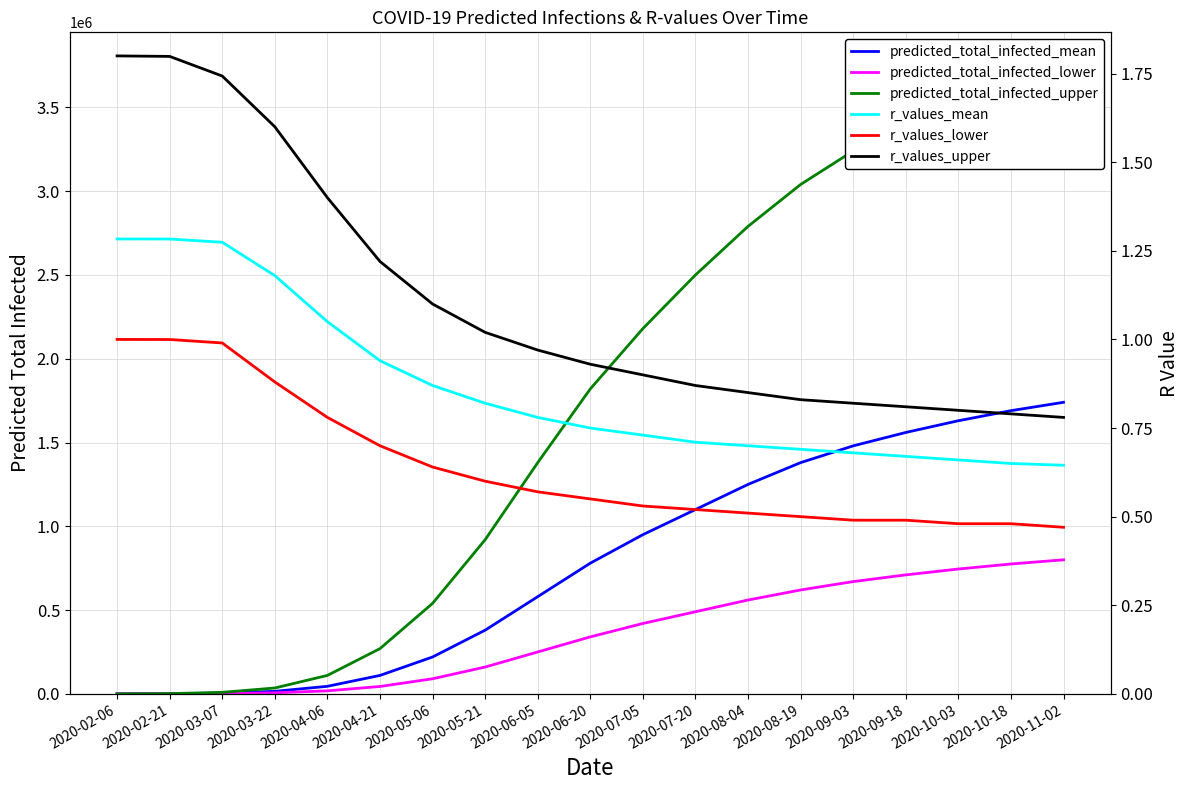

What is the sum of the r_values_mean values at 2020-06-20 and 2020-10-18?

1.4